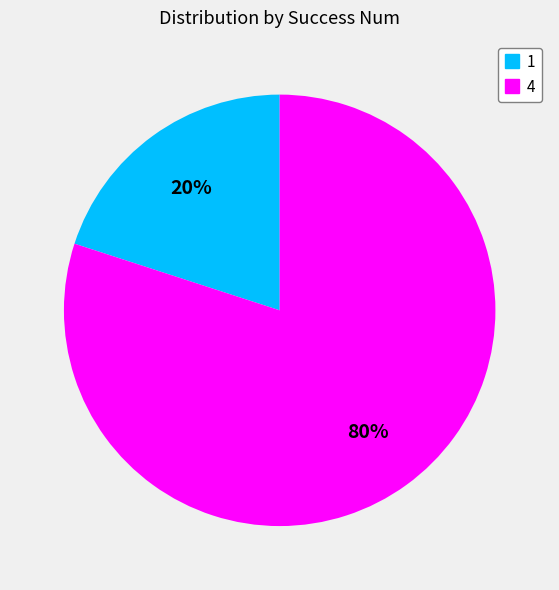

Is there any slice that represents more than half of the pie?

Yes